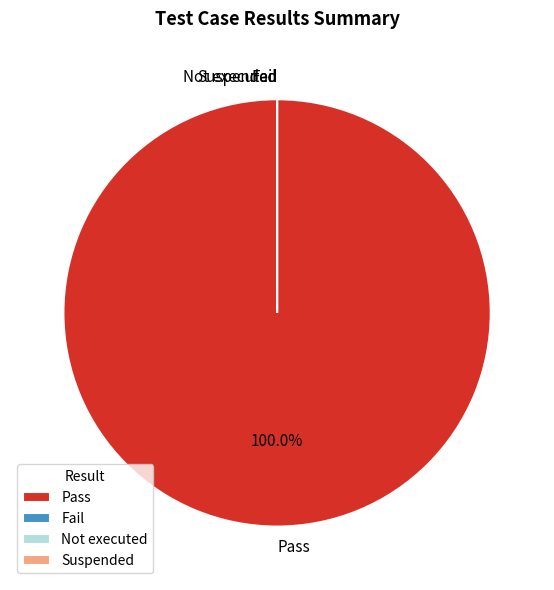

To the nearest percent, what percentage of the pie is Pass?

100%